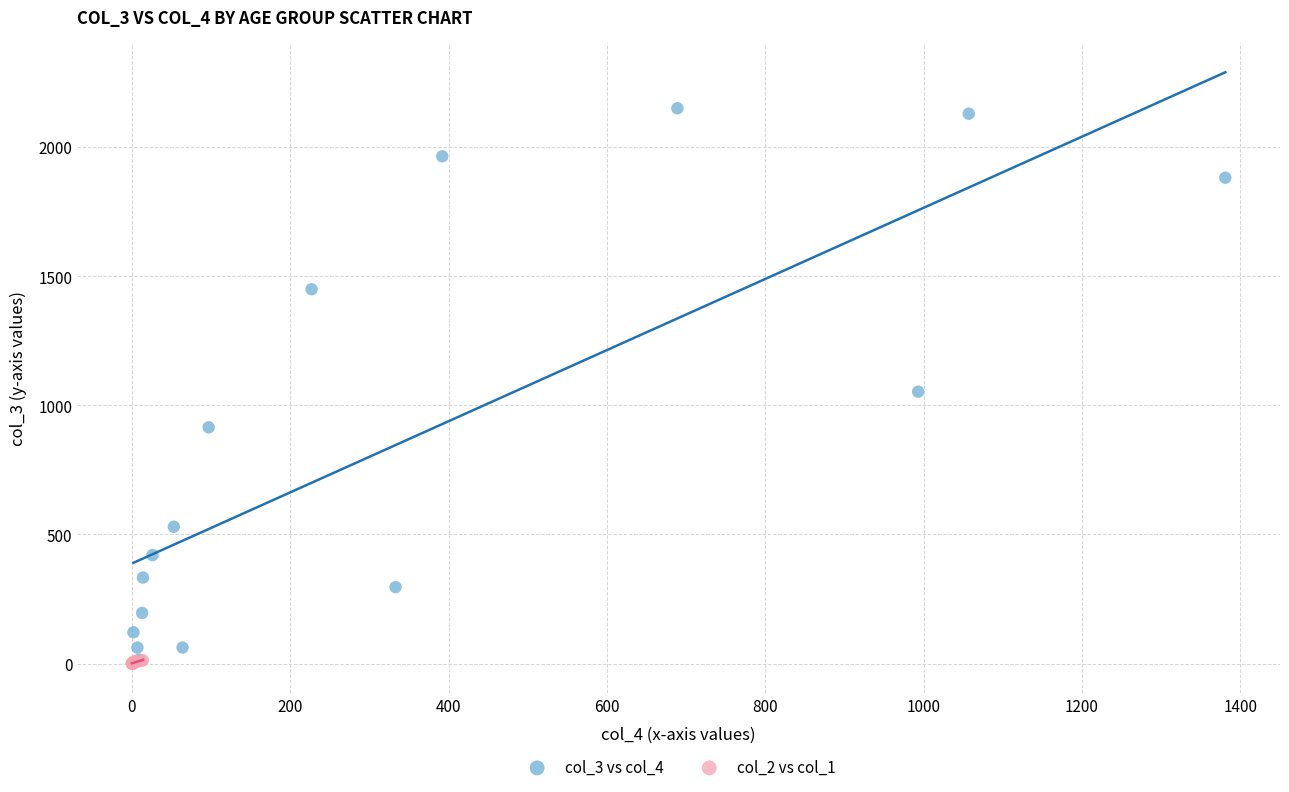

Which series contains the highest Y value?

col_3 vs col_4